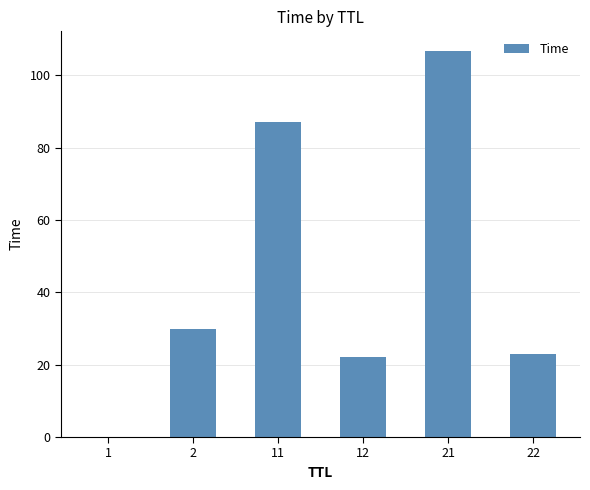

What is the greatest value displayed?

106.8